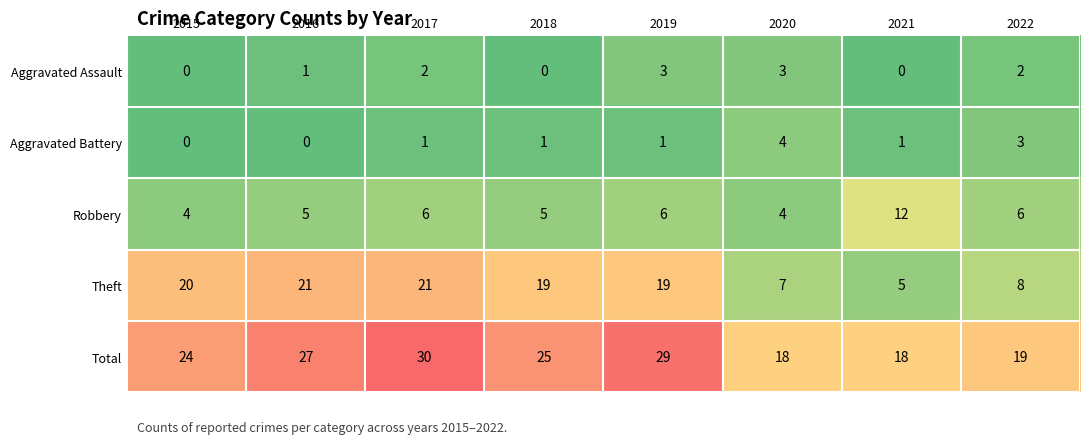

How many data points does each series have?

8